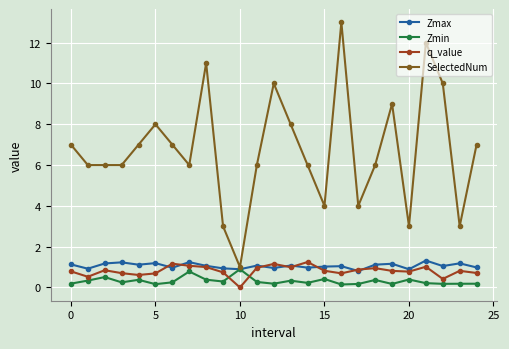

Which series has the largest total across all categories?

SelectedNum